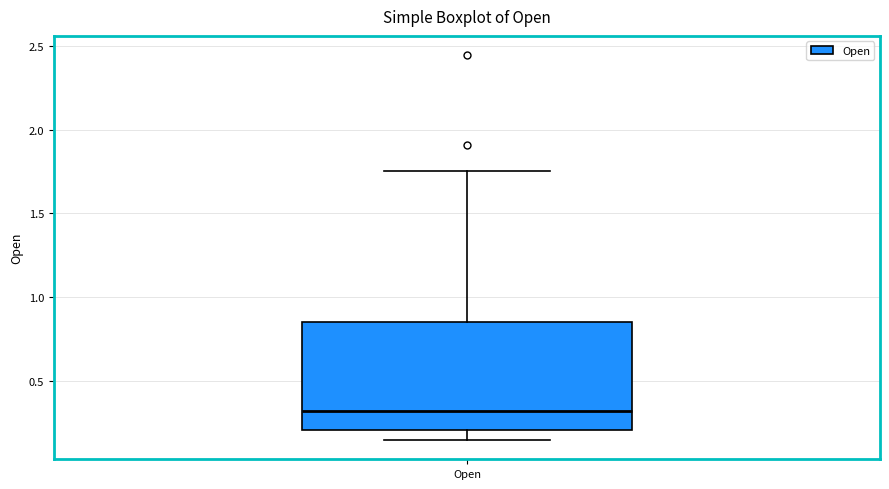

Transcribe this box plot: give where the median line is, the range the box spans, and where the two whiskers end, as read against the y-axis. The values are not printed on the chart, so give them approximately, as read against the axis.

median 0.30, box 0.20 to 0.85, whiskers 0.15 to 1.75